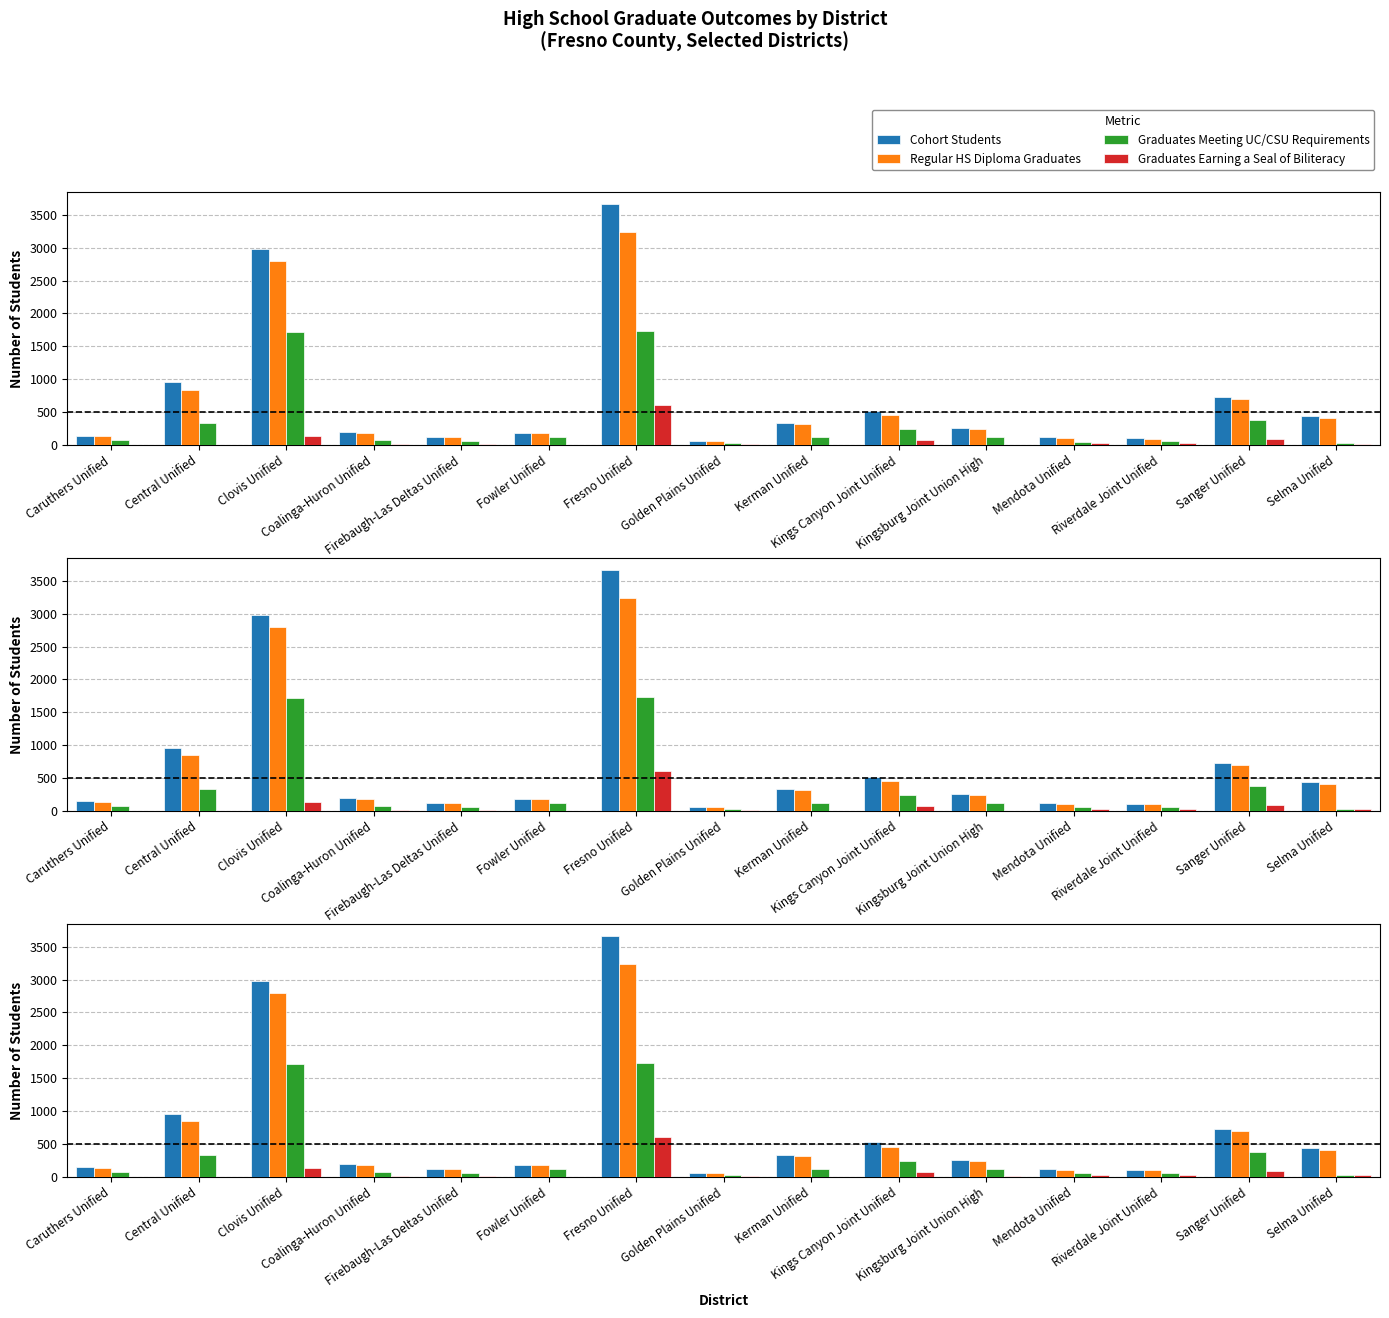

Rank the series at Kerman Unified from highest to lowest value.

Cohort Students, Regular HS Diploma Graduates, Graduates Meeting UC/CSU Requirements, Graduates Earning a Seal of Biliteracy